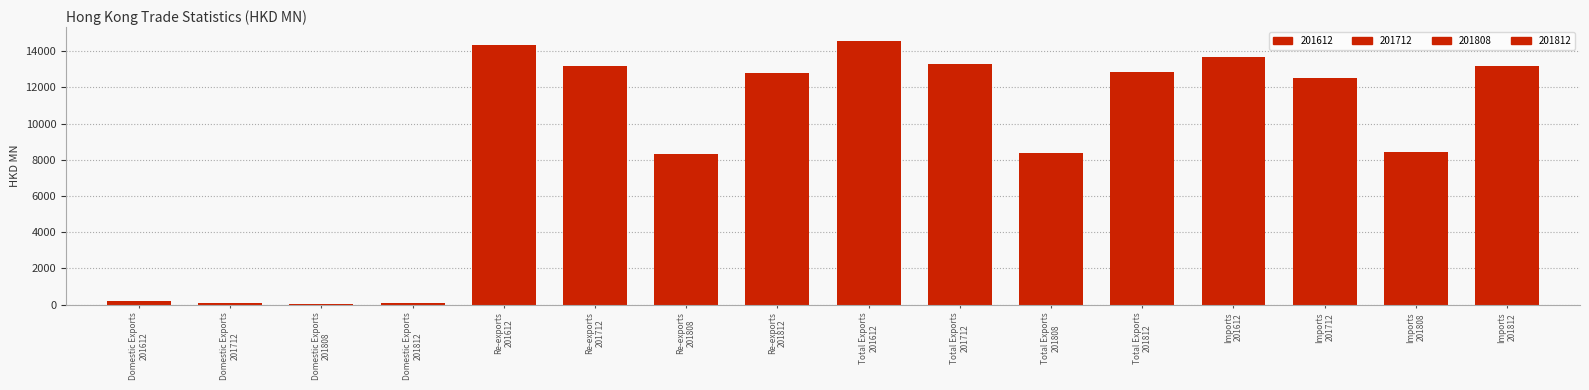

Are the bars grouped side by side (vs. stacked)?

Yes